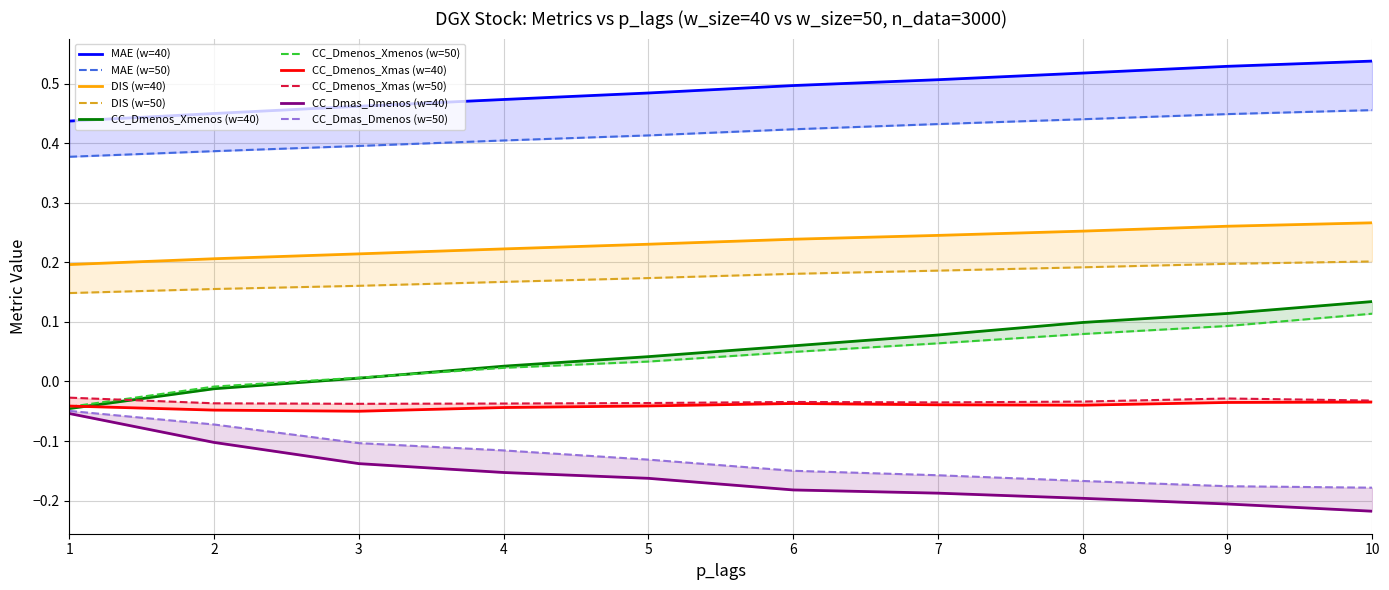

Where is MAE nearest to the value 0?

1